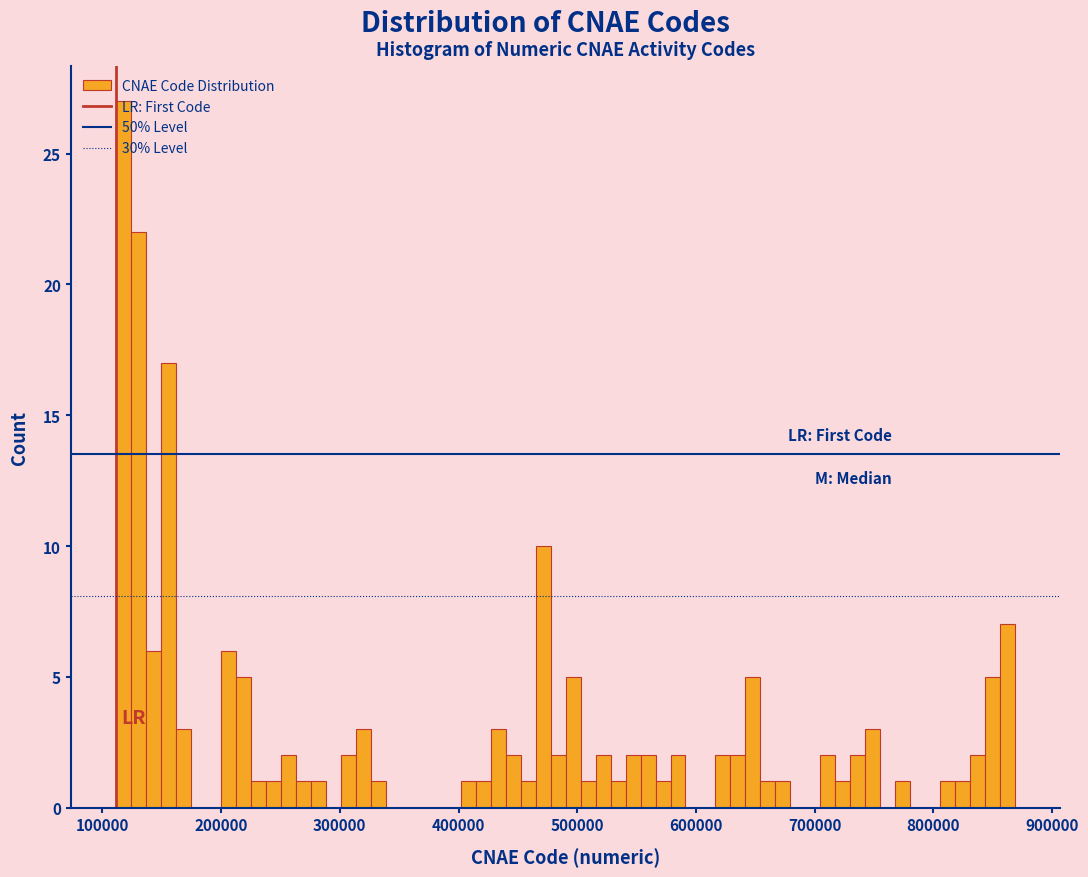

Read against the x-axis, roughly where is the centre of the tallest bar?

120000